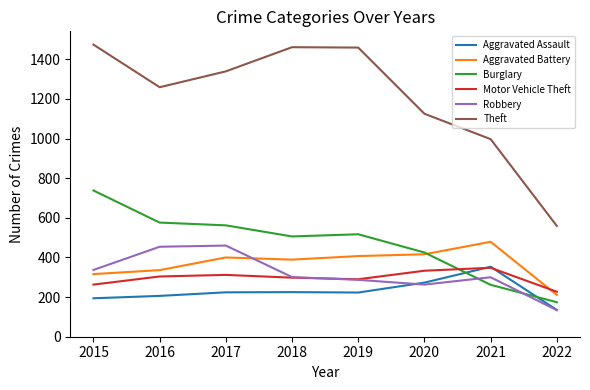

Which label corresponds to the largest value in the chart?

2015